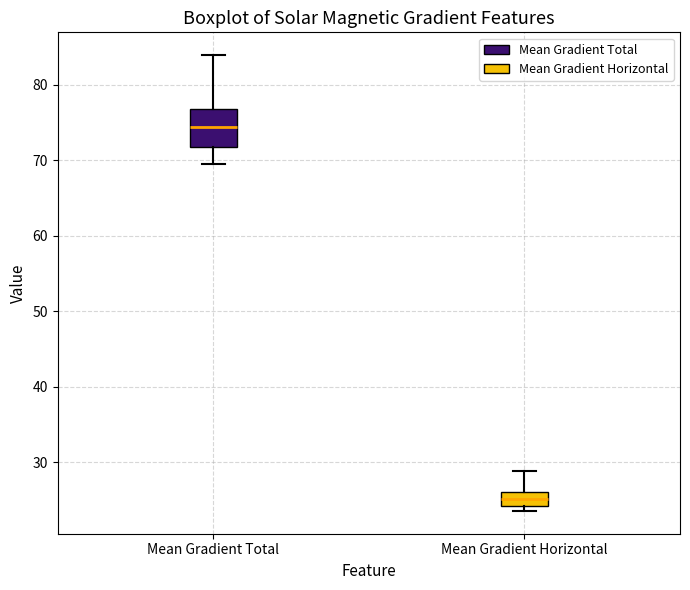

Where does the lower whisker of the box for Mean Gradient Total end on the y-axis? The values are not printed on the chart, so give them approximately, as read against the axis.

70